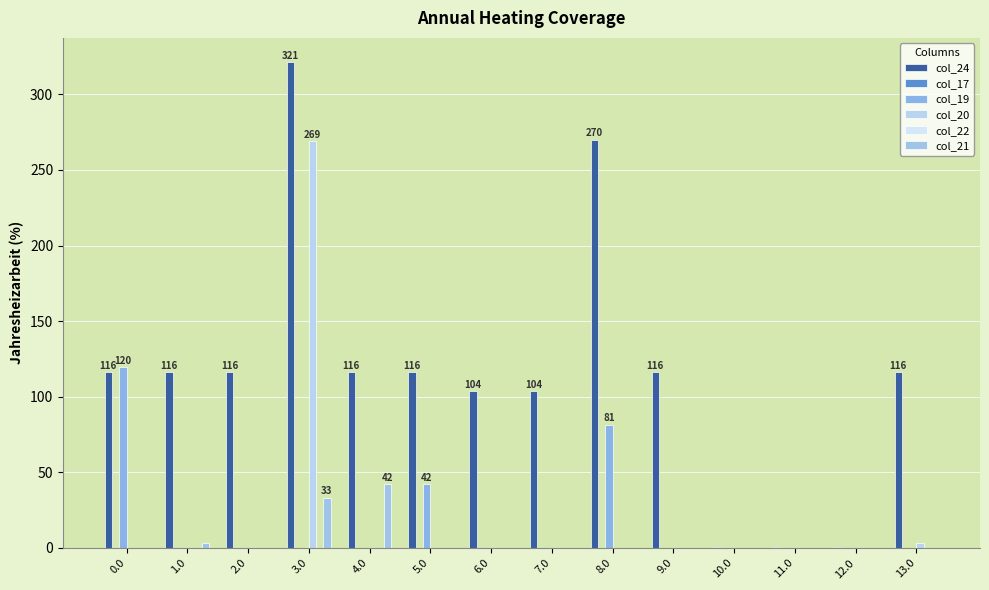

What is the total value across all series at 9.0?

116.2